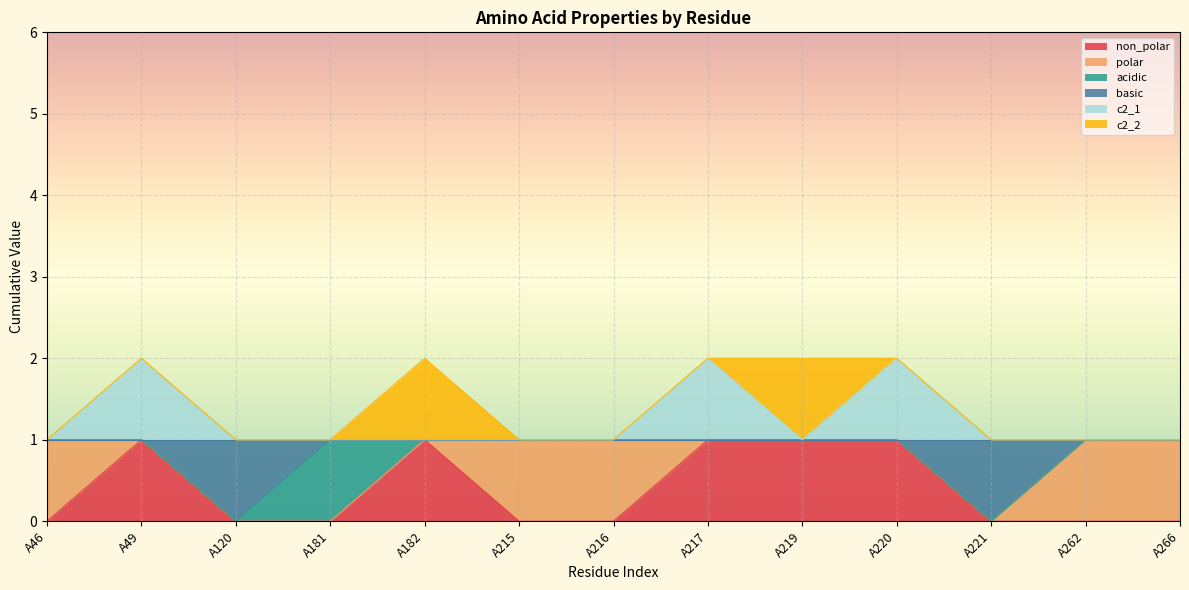

The c2_1 series shows 1 at A266. True or false?

False